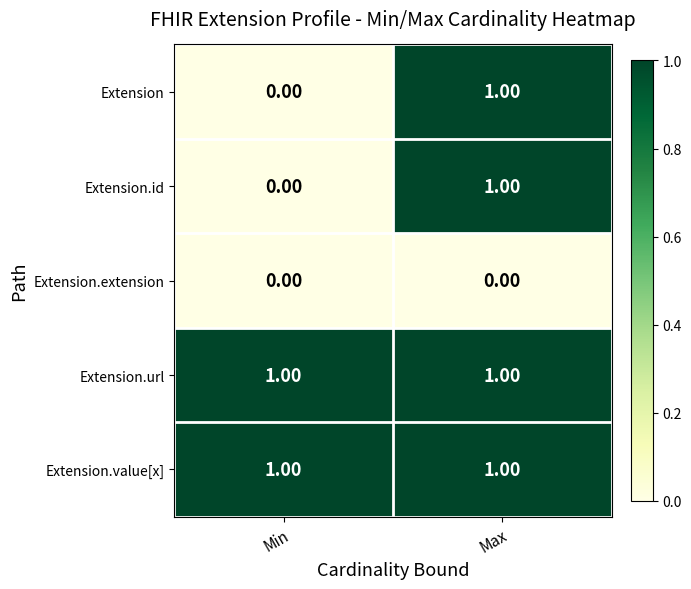

At which label is Extension closest to 0?

Min